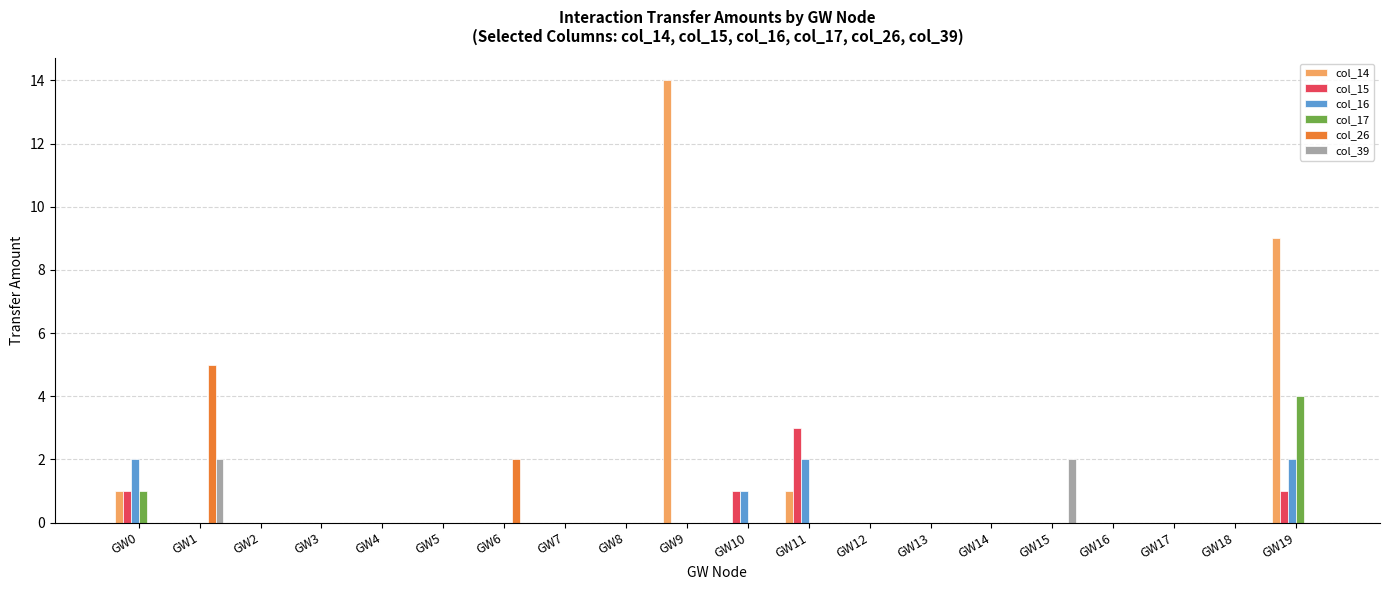

How many groups of bars are there?

20